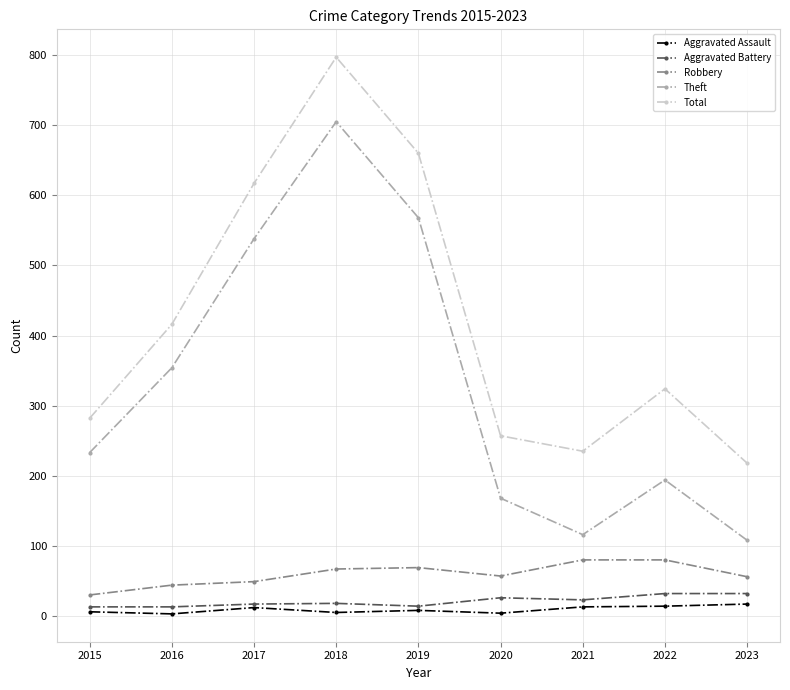

True or false: Total has more than 0 points higher than both neighbors.

True